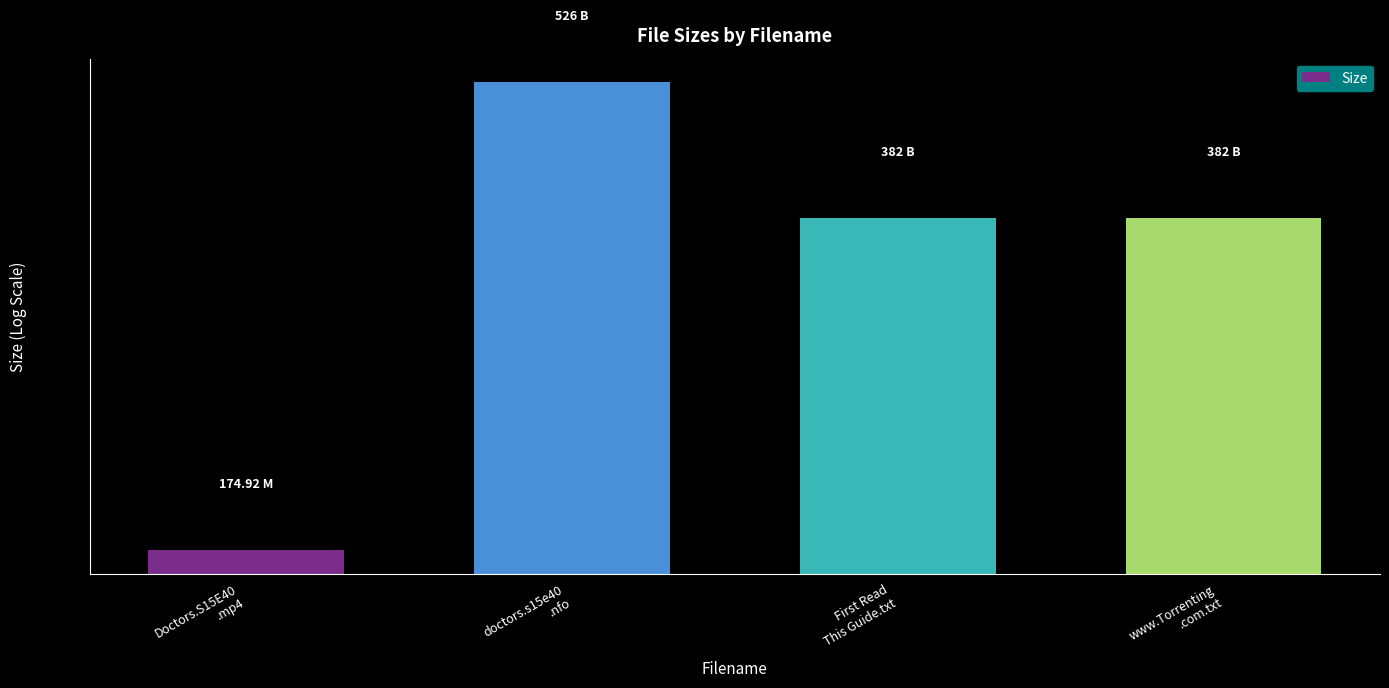

Where is the data nearest to the value 350?

First Read
This Guide.txt